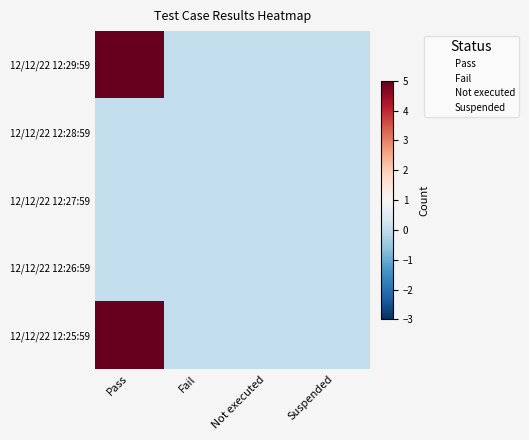

Reading left to right, extract all data points from this chart.

12/12/22 12:29:59: Pass=5	Fail=0	Not executed=0	Suspended=0
12/12/22 12:28:59: Pass=0	Fail=0	Not executed=0	Suspended=0
12/12/22 12:27:59: Pass=0	Fail=0	Not executed=0	Suspended=0
12/12/22 12:26:59: Pass=0	Fail=0	Not executed=0	Suspended=0
12/12/22 12:25:59: Pass=5	Fail=0	Not executed=0	Suspended=0